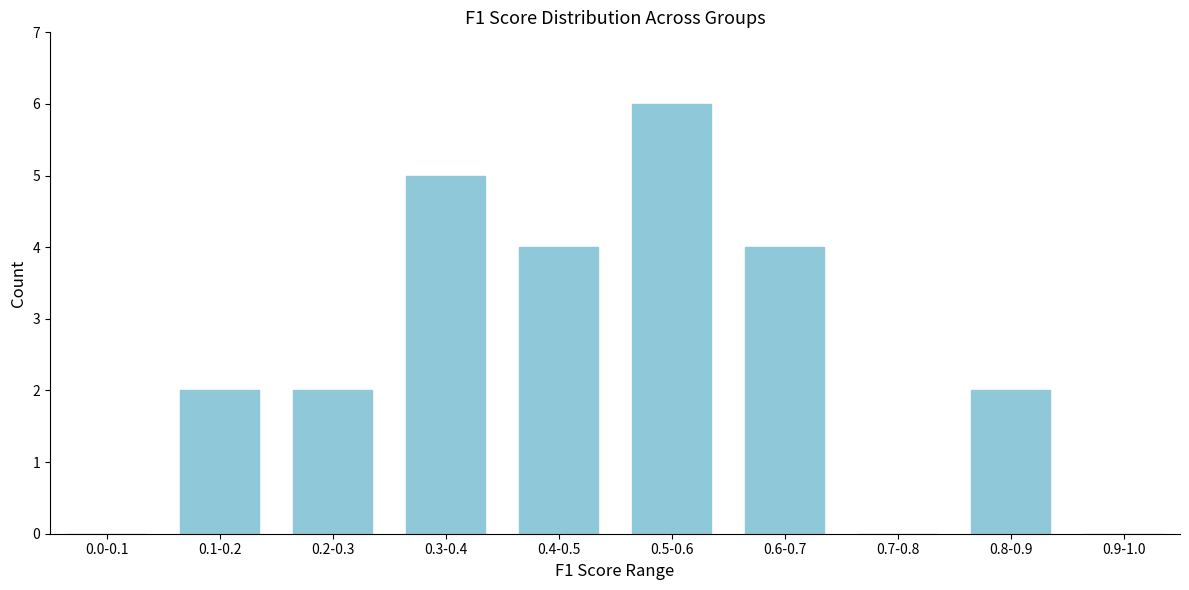

Reading left to right, transcribe all the data shown in this chart.

0.0-0.1=0	0.1-0.2=2	0.2-0.3=2	0.3-0.4=5	0.4-0.5=4	0.5-0.6=6	0.6-0.7=4	0.7-0.8=0	0.8-0.9=2	0.9-1.0=0